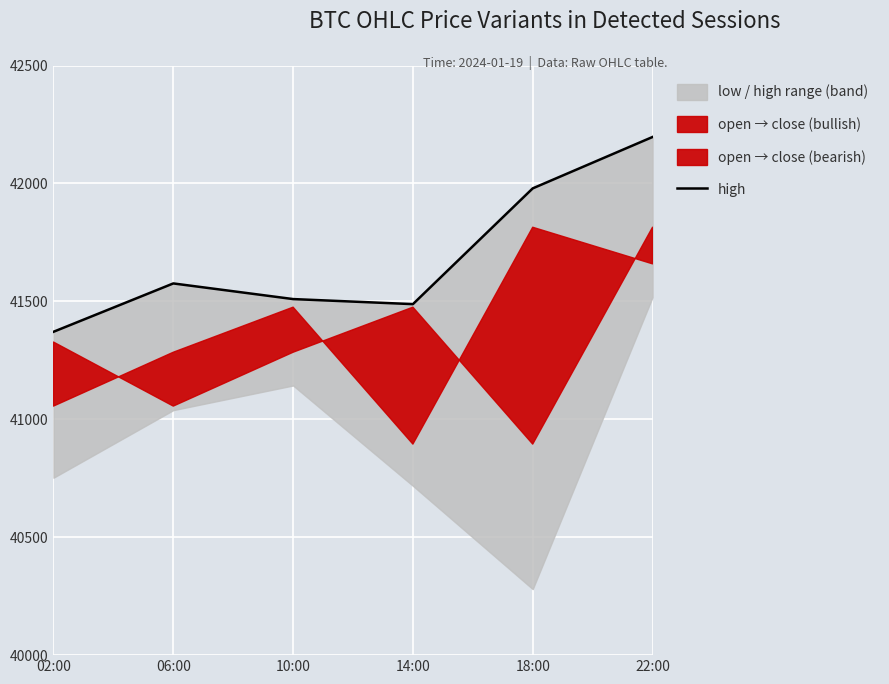

What is the difference between the maximum and minimum values?

825.9